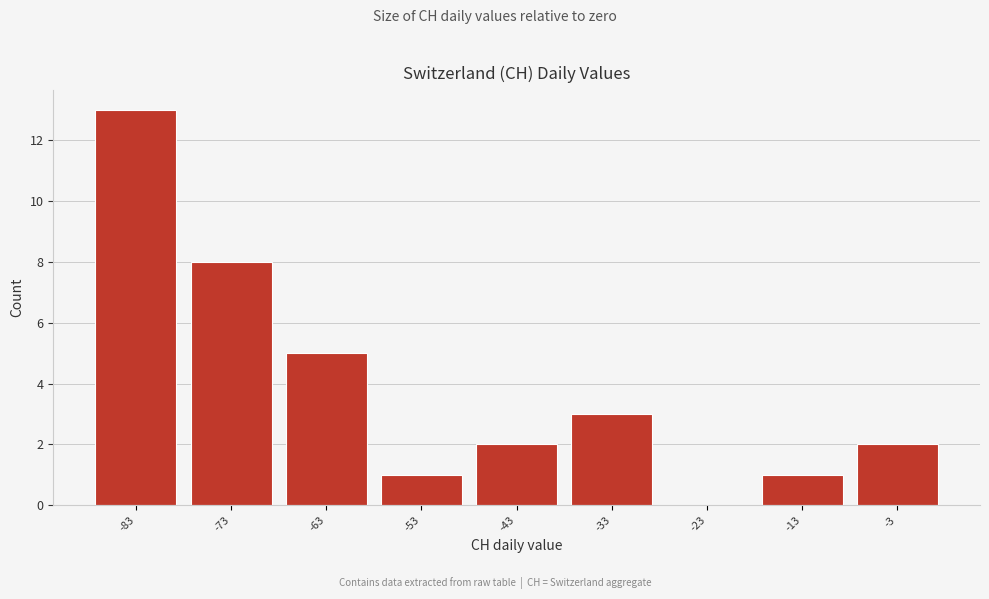

Reading right to left, list all the values displayed in this chart.

-3=2	-13=1	-23=0	-33=3	-43=2	-53=1	-63=5	-73=8	-83=13